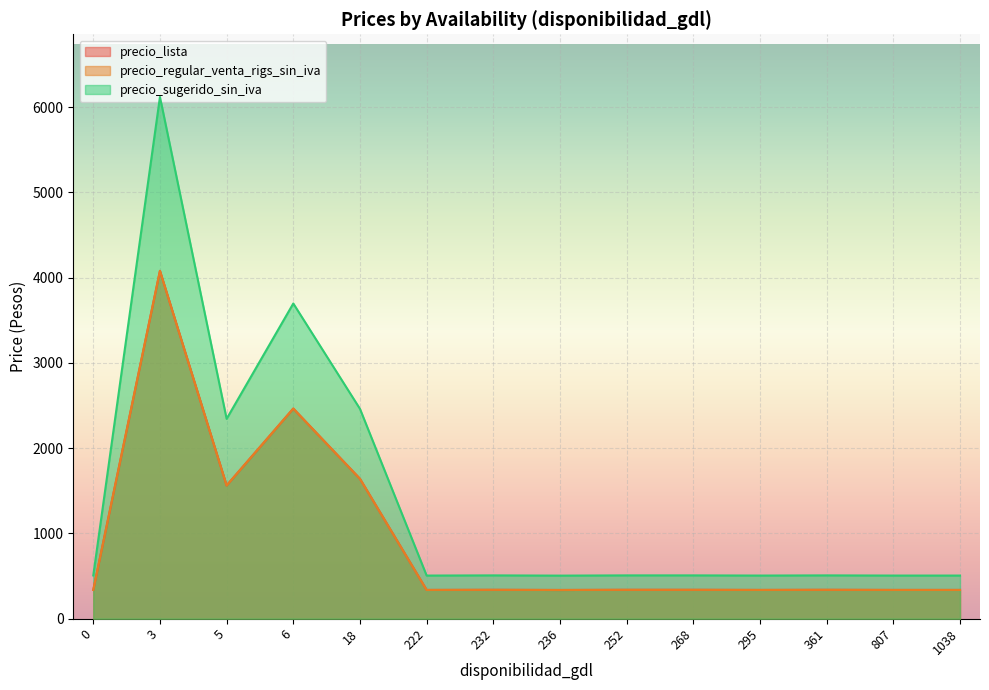

At 222, list the series in order from smallest to largest.

precio_lista, precio_regular_venta_rigs_sin_iva, precio_sugerido_sin_iva